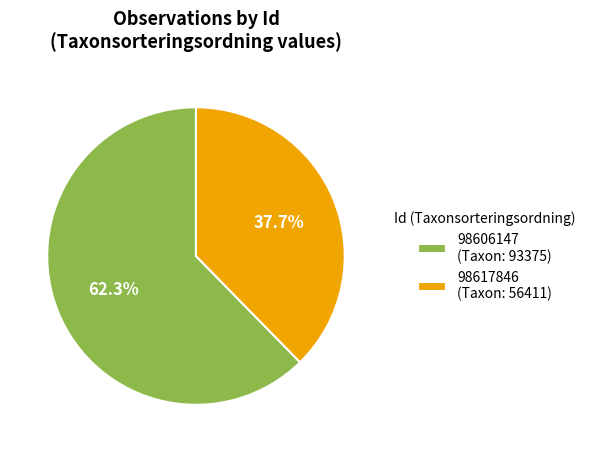

To the nearest percent, what is the combined percentage of 98617846 and 98606147?

100%